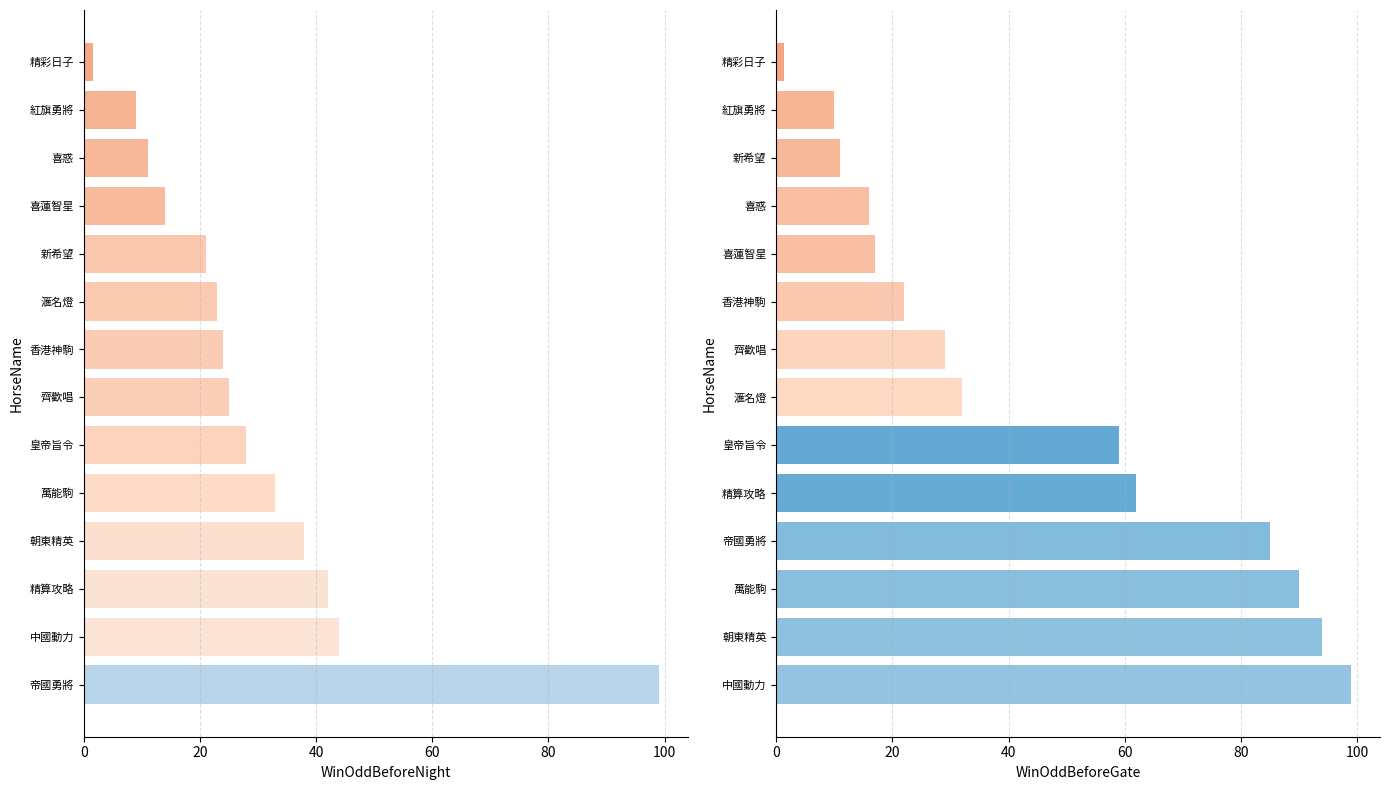

What is the minimum value for WinOddBeforeGate?

1.3